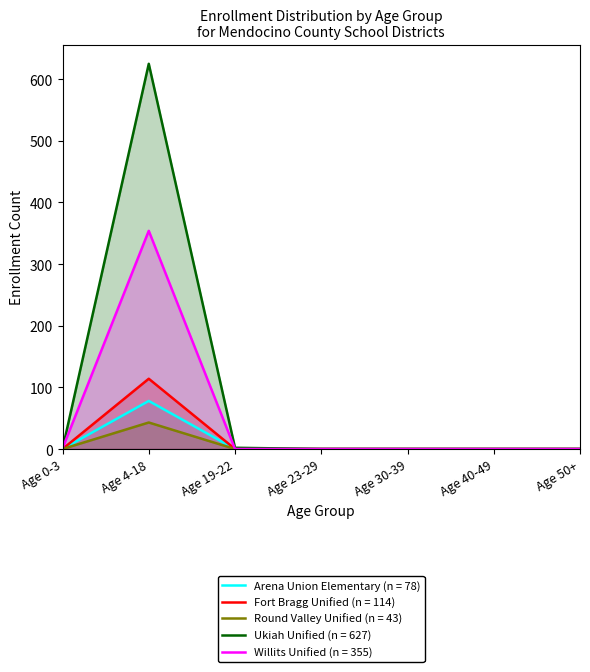

At which label does Round Valley Unified reach its peak?

Age 4-18